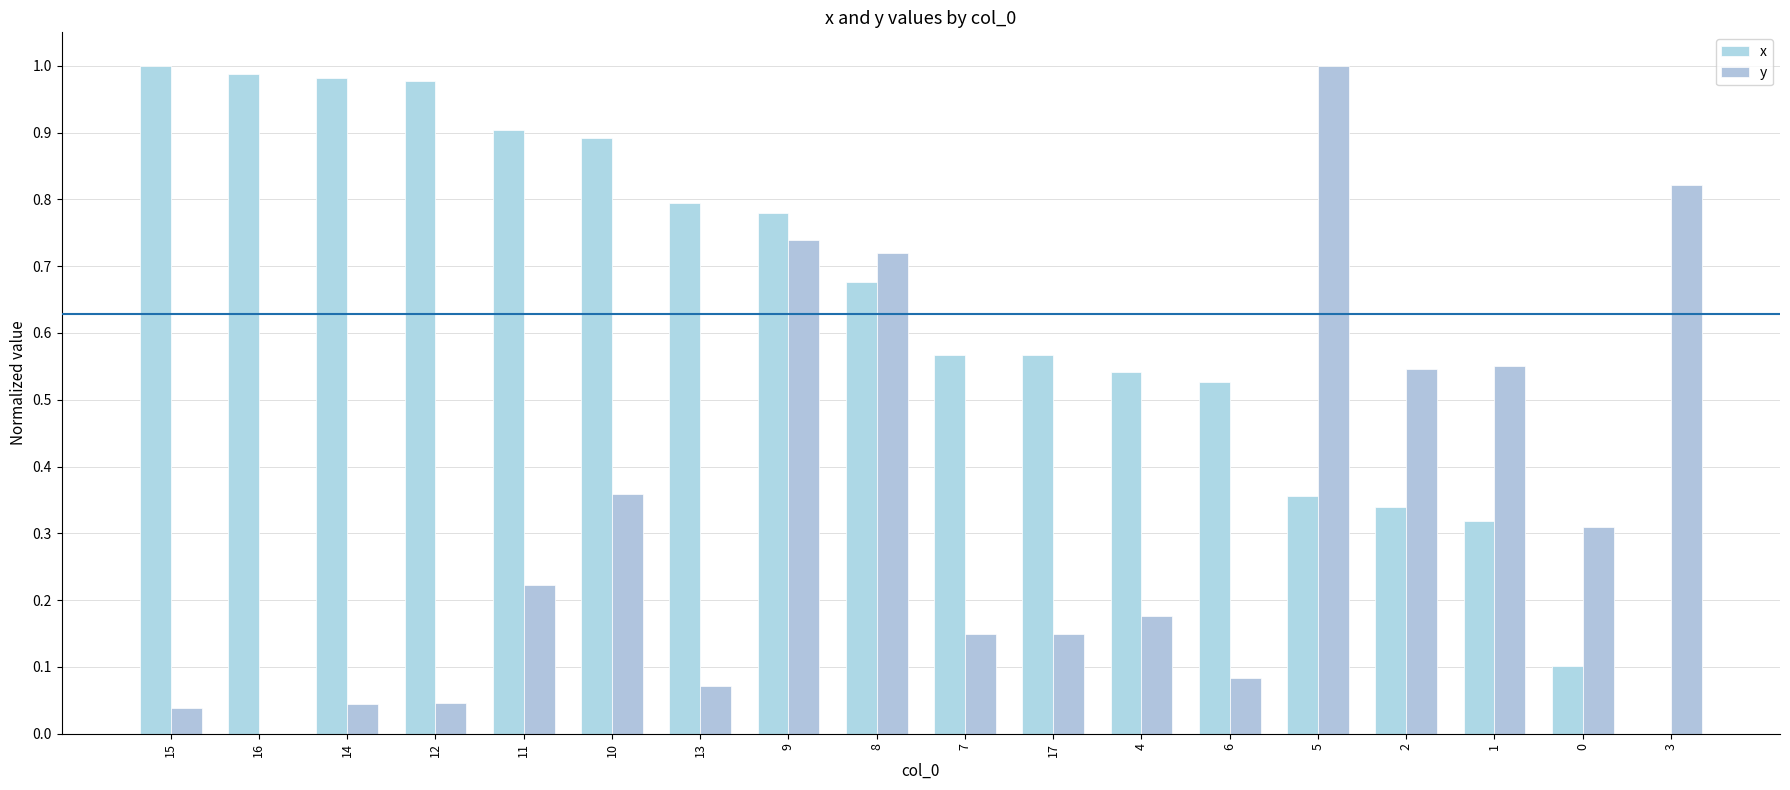

What is the average value of the y series?

0.3